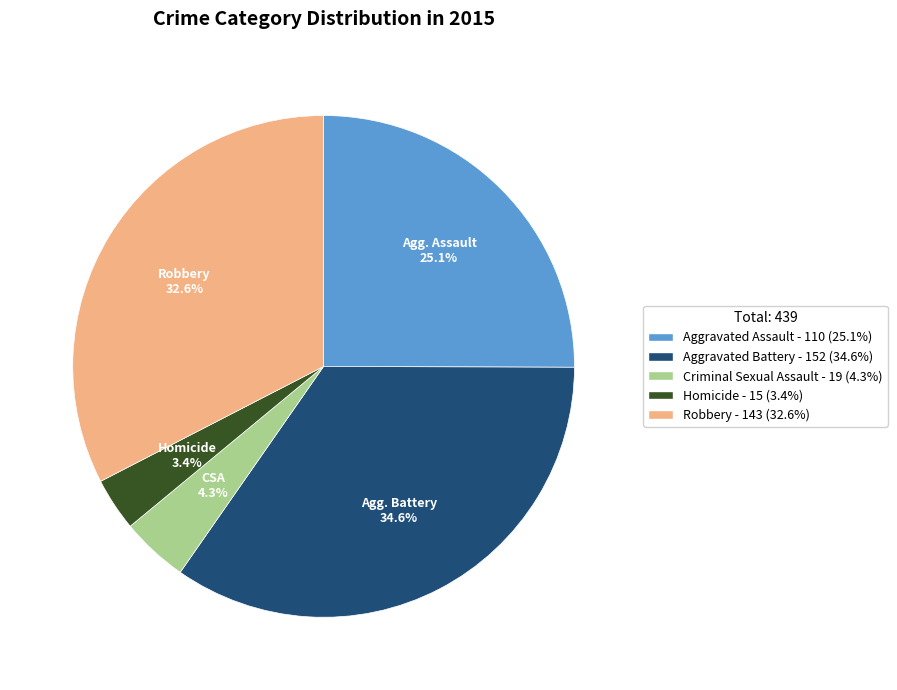

Is there a majority slice in this chart?

No